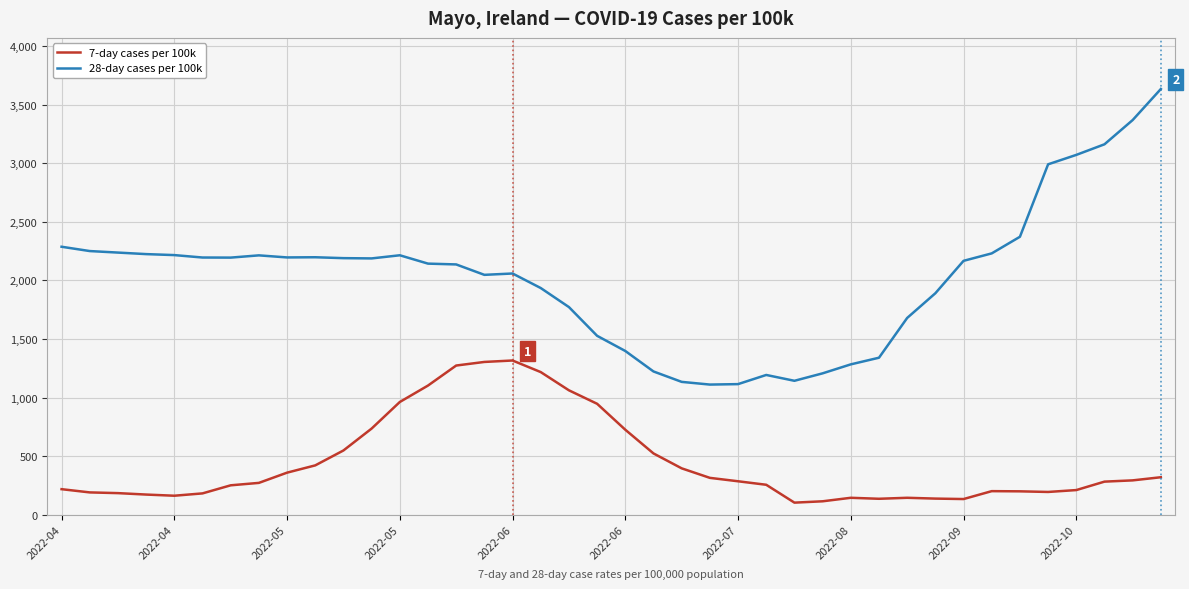

List the series in order of their overall mean, lowest first.

7-day cases per 100k, 28-day cases per 100k